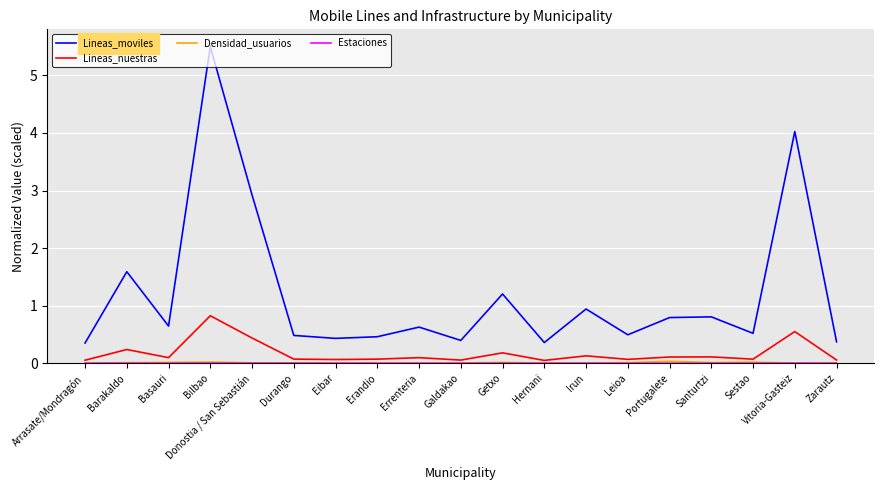

Is this an area chart (filled region under the line)?

No